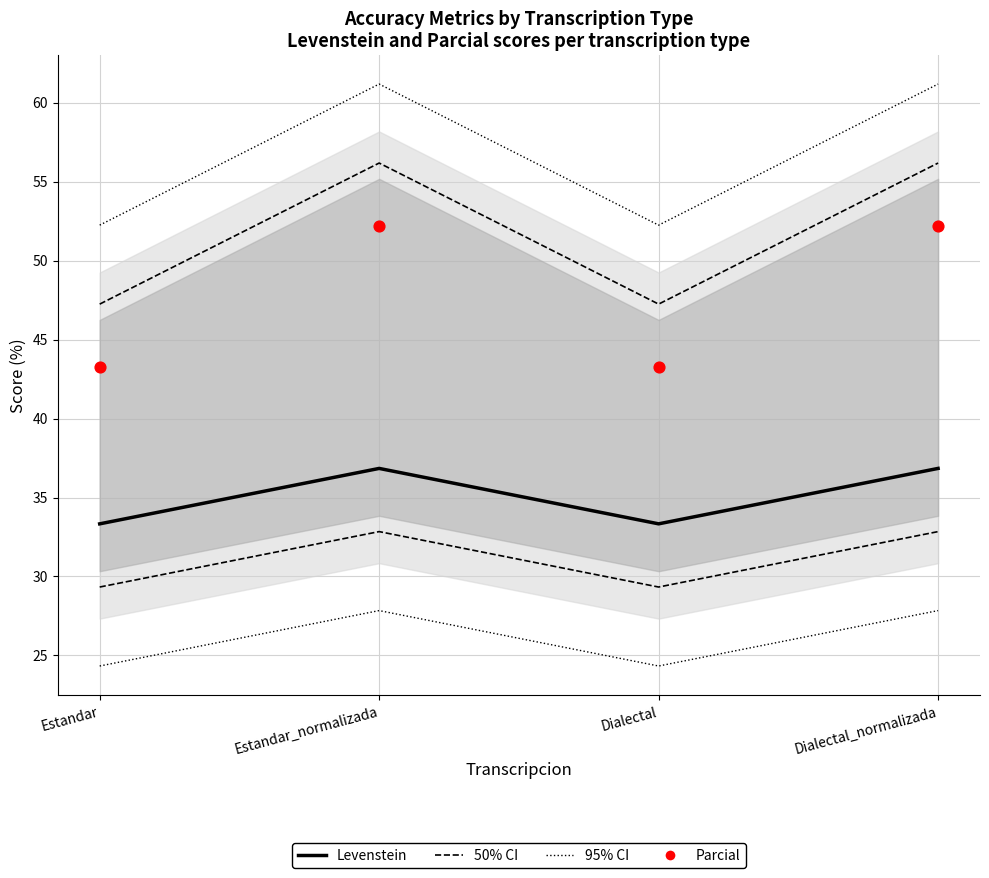

At how many categories does at least one series exceed 24?

4